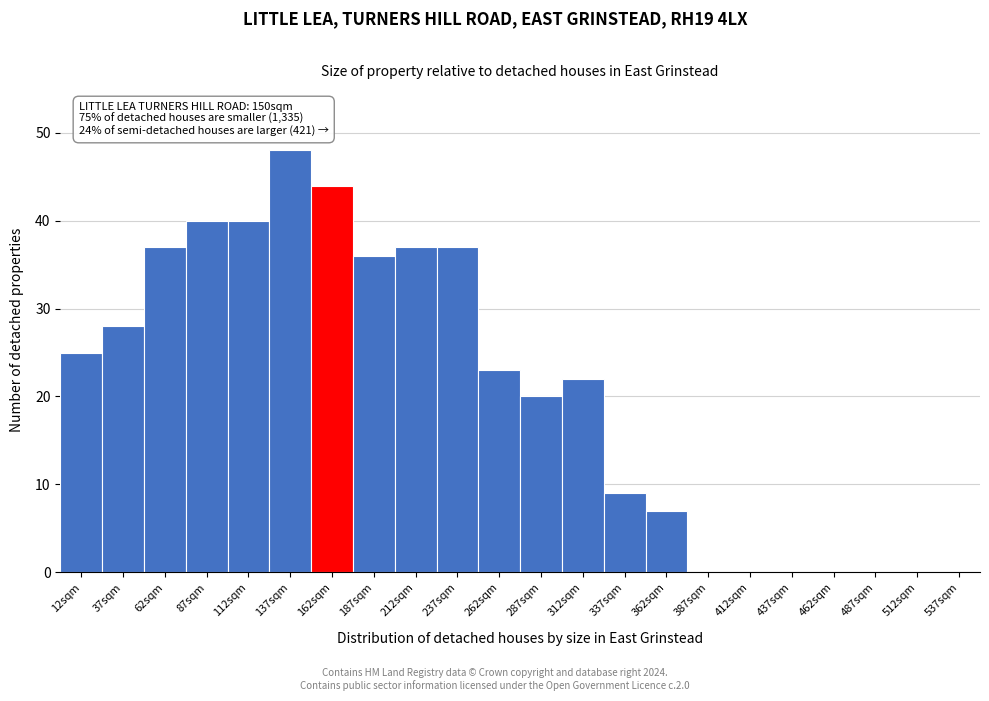

Over which range of the x-axis is the bar tallest?

125 to 150